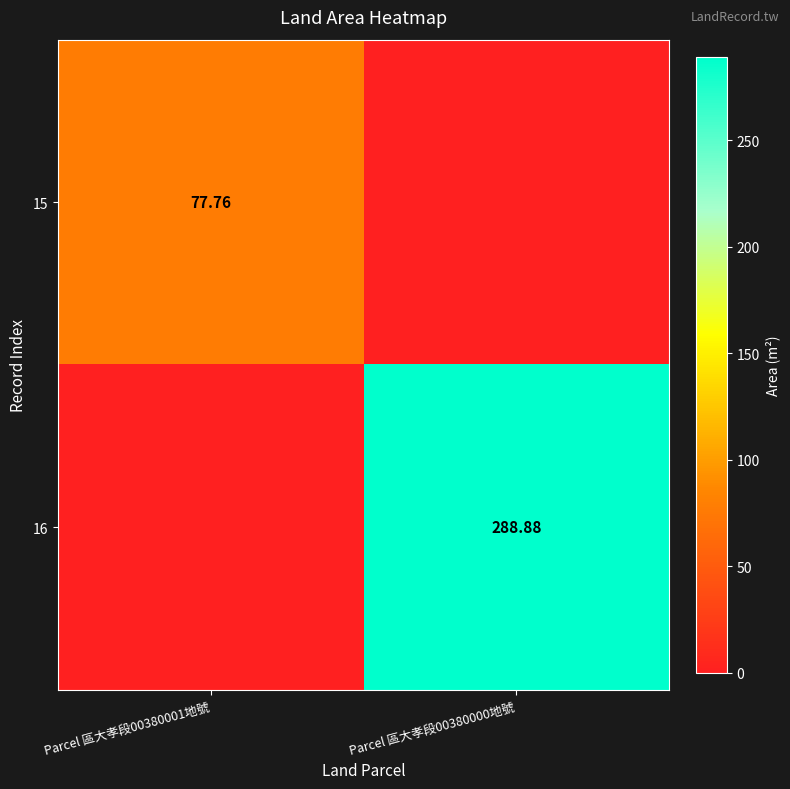

How many data points in 16 are less than 288?

1